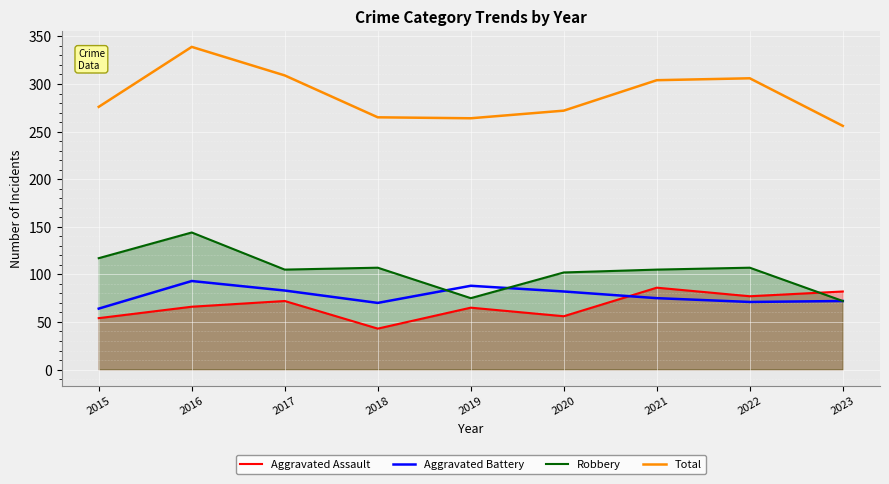

At which category is the sum across all series the highest?

2016